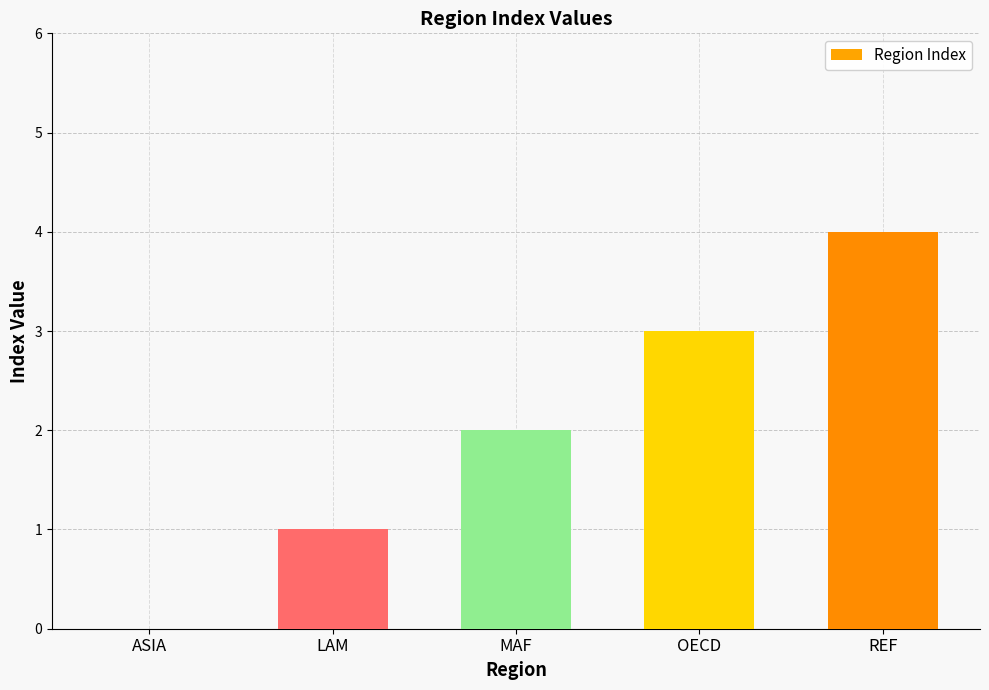

Is it true that the value at ASIA is -2?

False